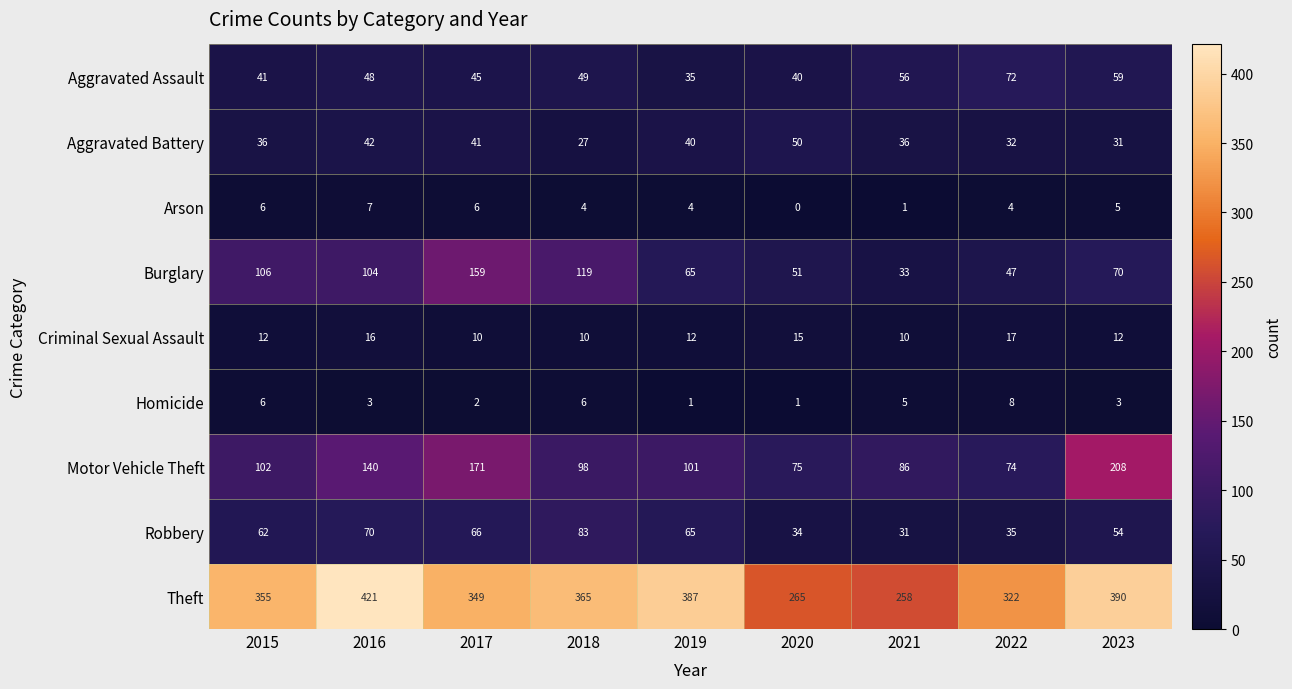

Which series has the largest range (max minus min)?

Theft